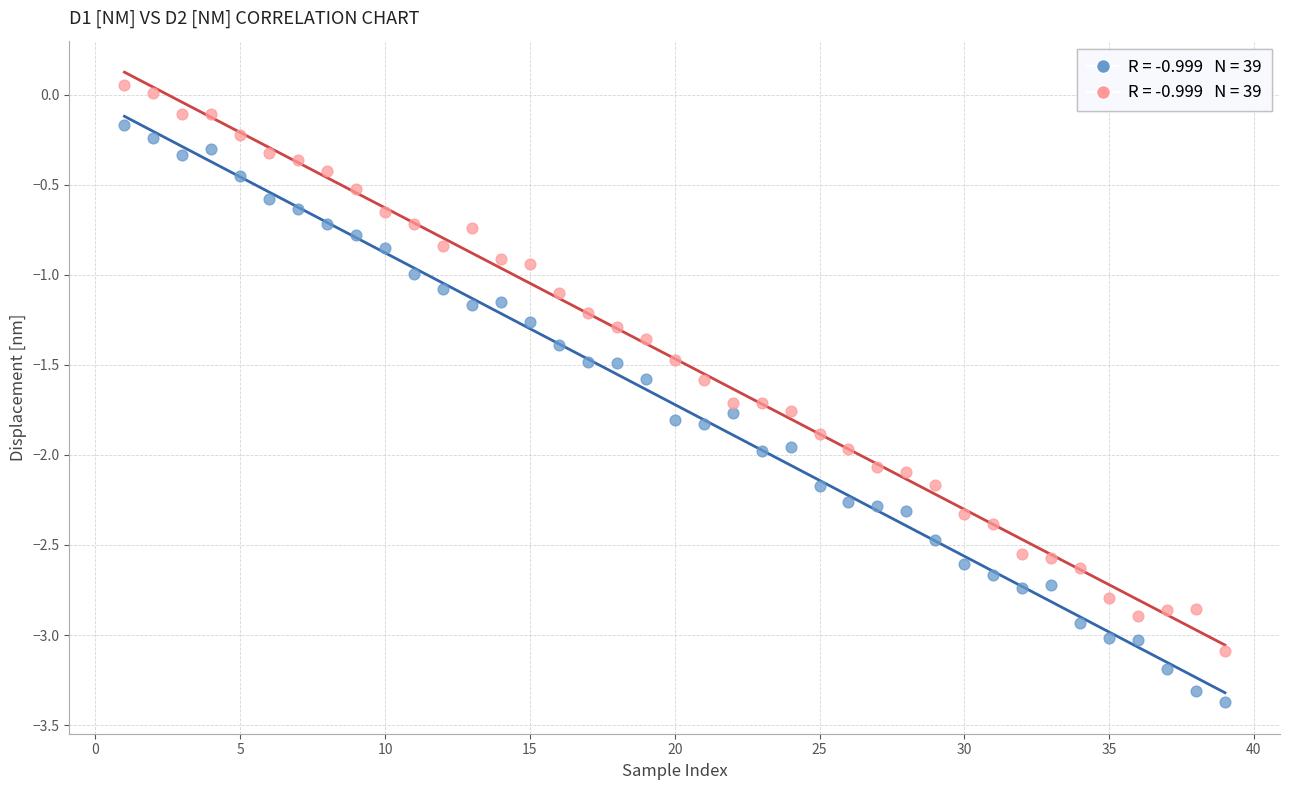

Across all data points, what is the range of Y values (max minus min)?

3.4